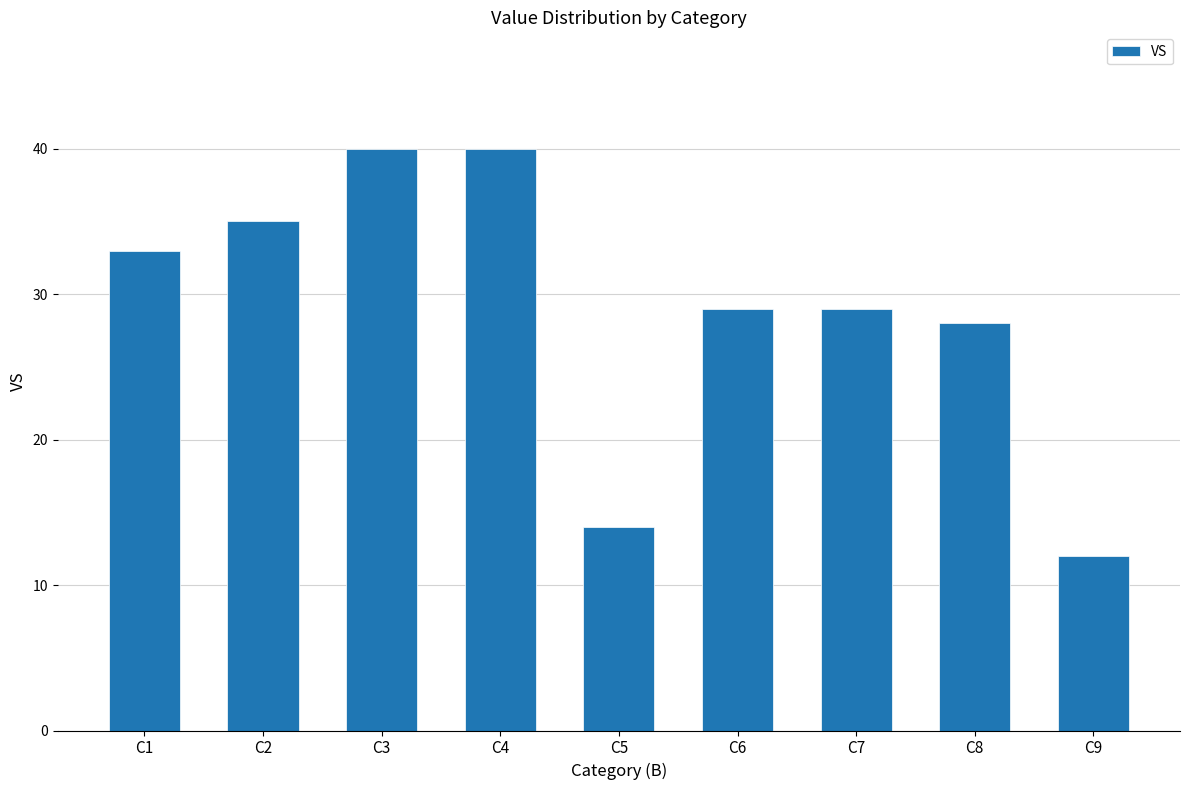

What is the change in value from C6 to C9?

-17